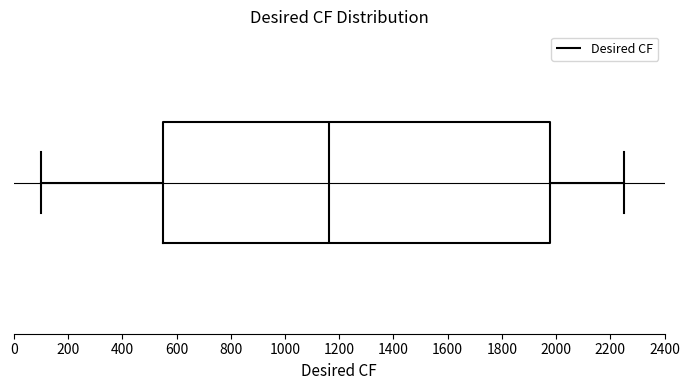

Read this box plot against the x-axis: the position of the median line, the range covered by the box, and the ends of both whiskers. The values are not printed on the chart, so give them approximately, as read against the axis.

median 1160, box 540 to 1980, whiskers 100 to 2260